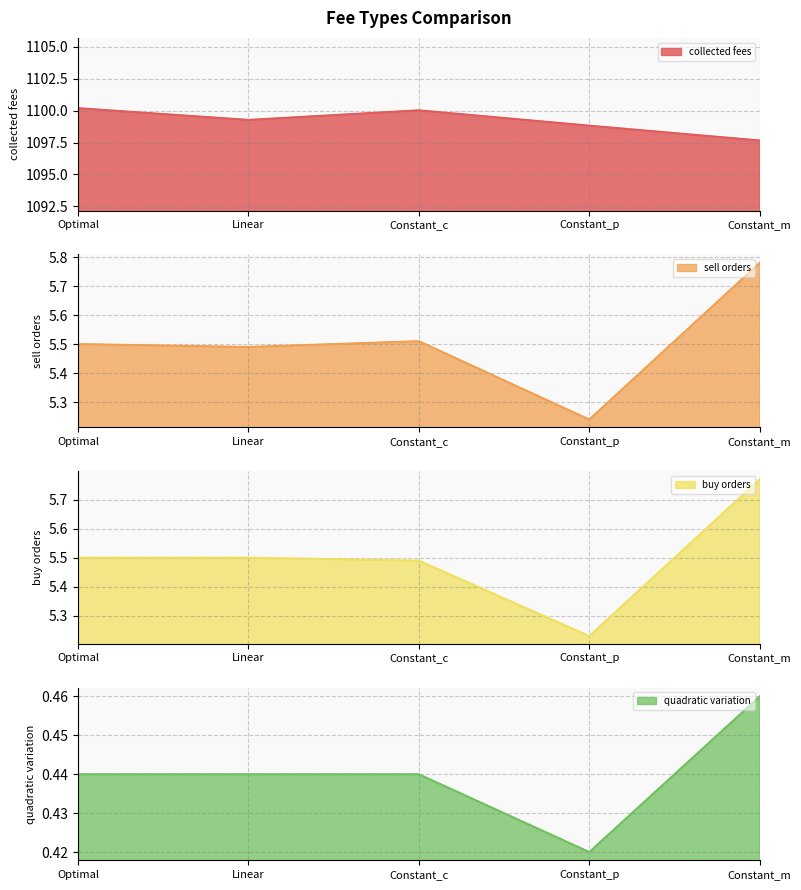

Which category has the highest value in the collected fees series?

Optimal